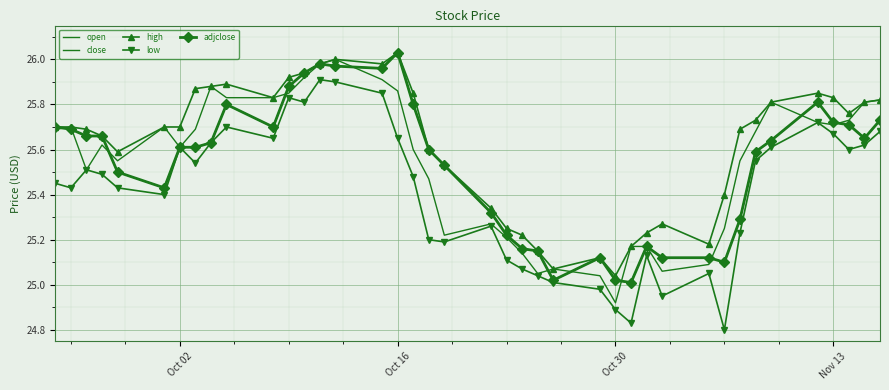

What is the difference between the maximum and minimum values in the low series?

1.1